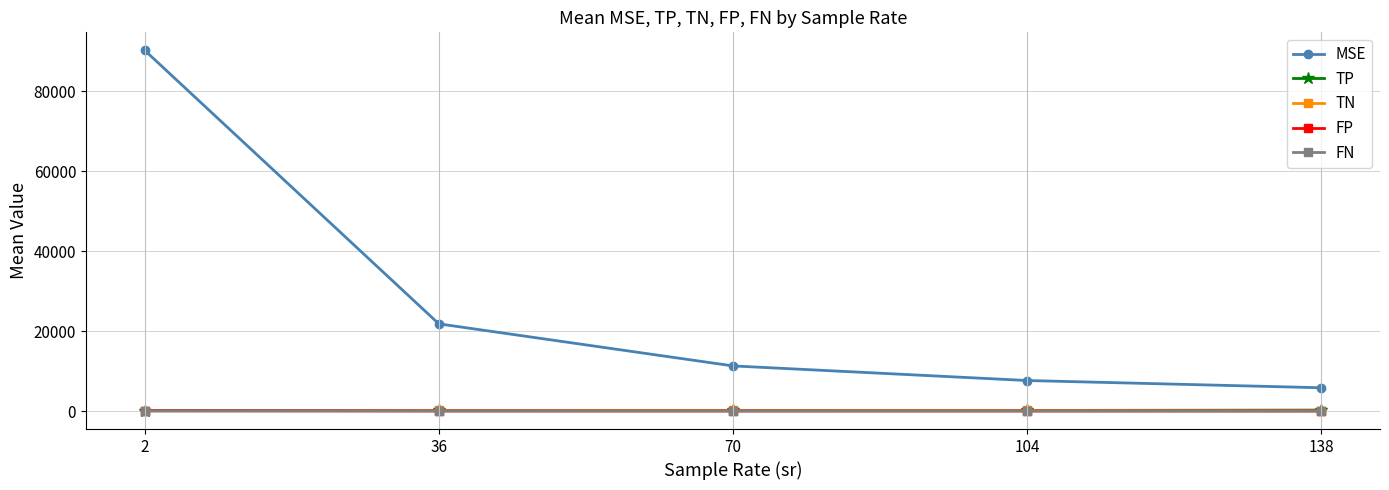

True or false: FN has a value of 27.0 at 36.

True